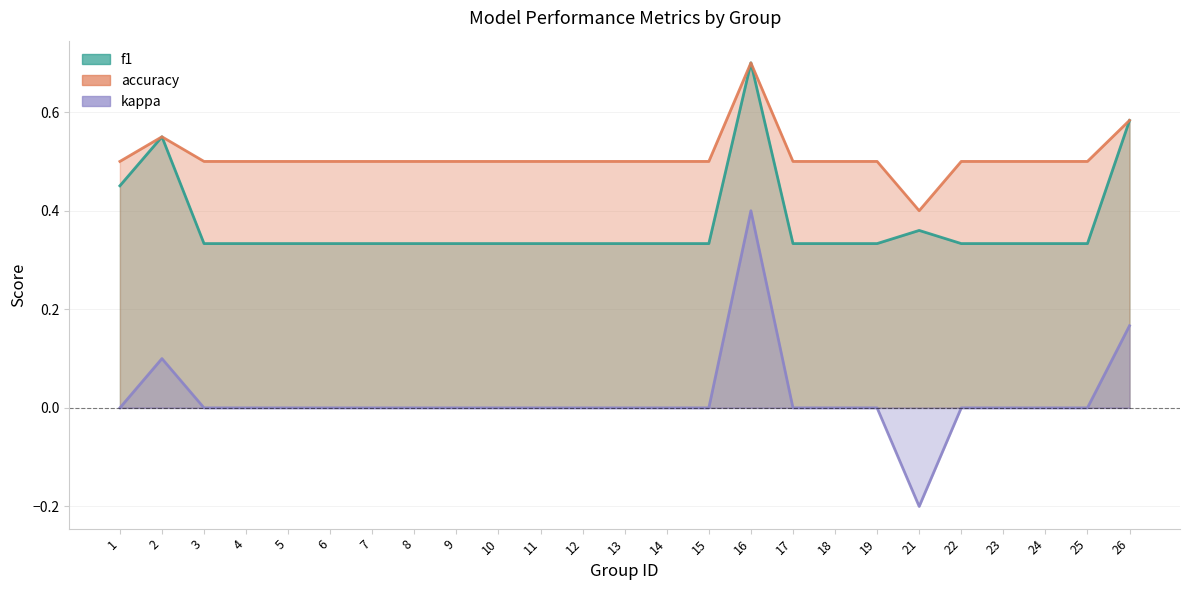

Where is the first local maximum for f1?

2